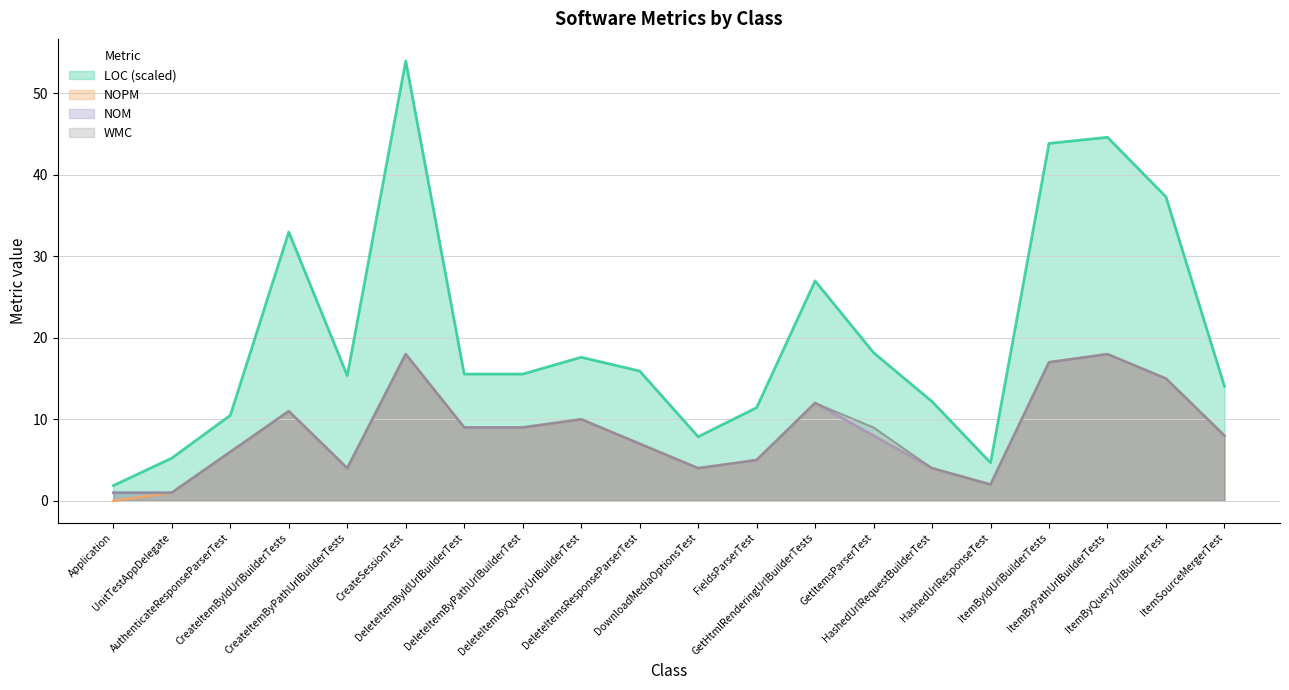

How many positive values does the NOPM series have?

19